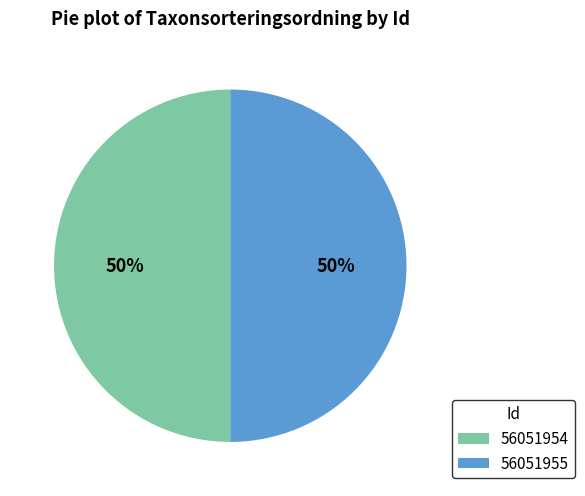

Do 56051954 and 56051955 together represent more than half of the pie?

Yes